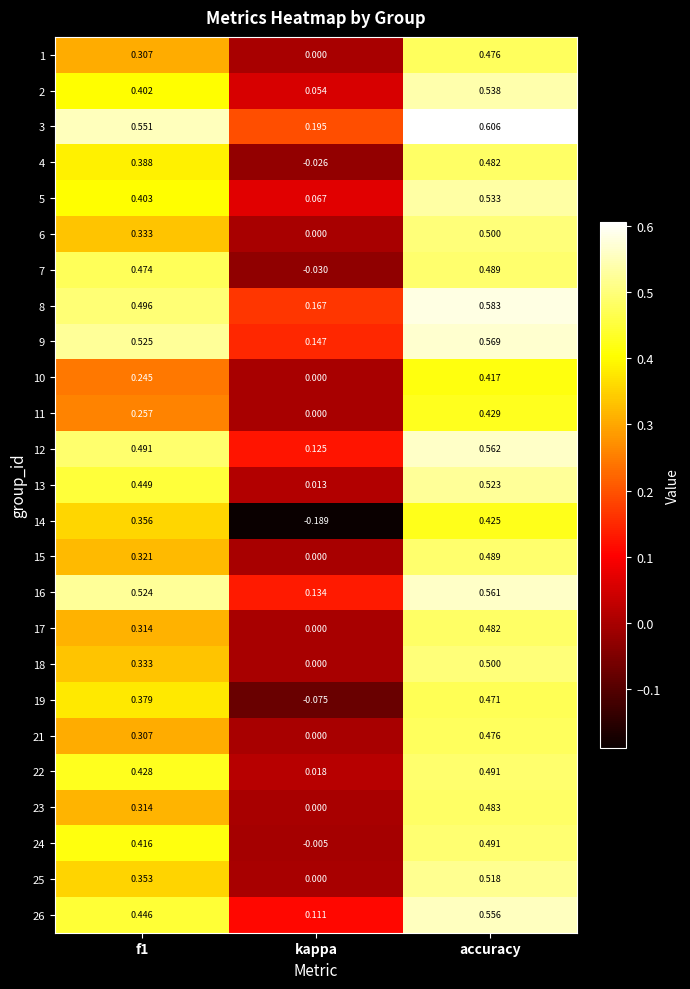

How many distinct data groups are displayed?

25